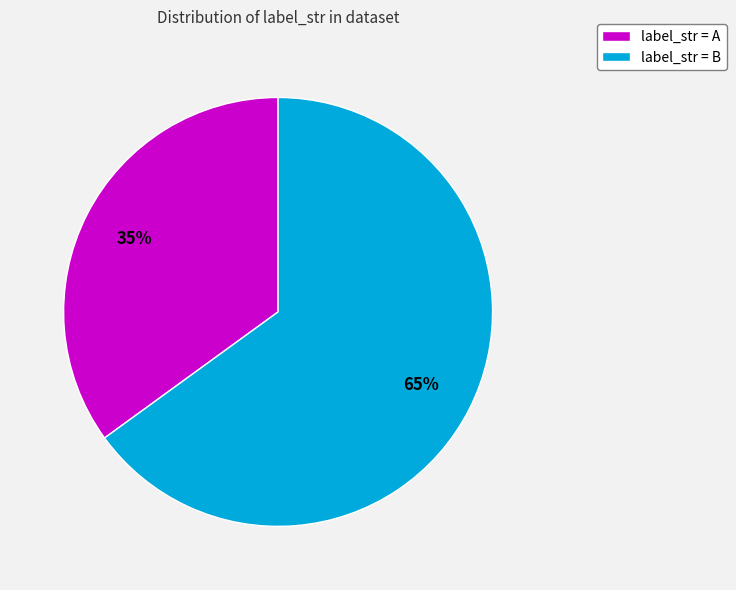

Which category has the biggest portion of the pie?

label_str = B